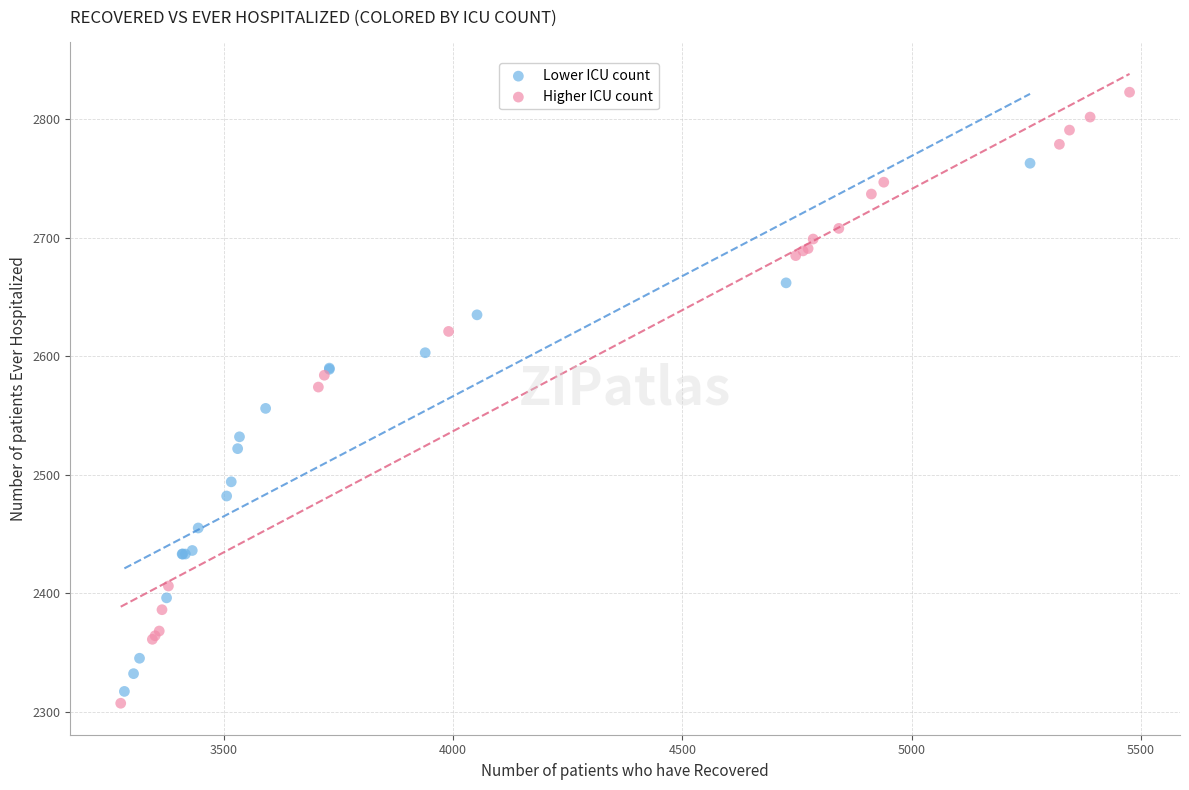

Which series has the largest Y range (max minus min)?

Higher ICU count